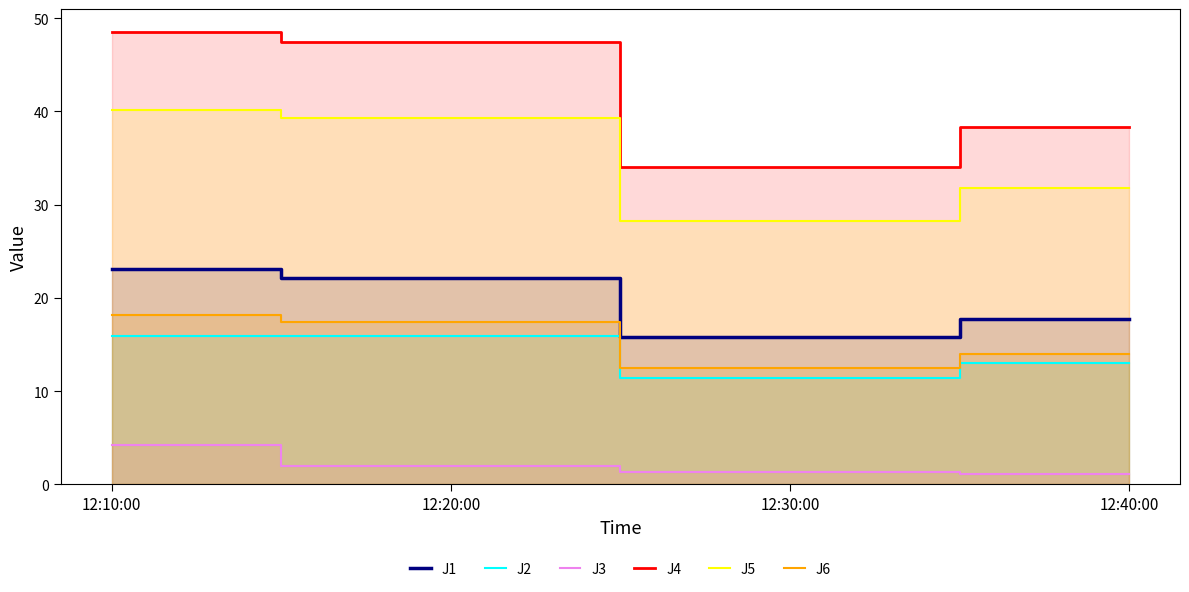

True or false: J2 and J6 cross at least once.

False